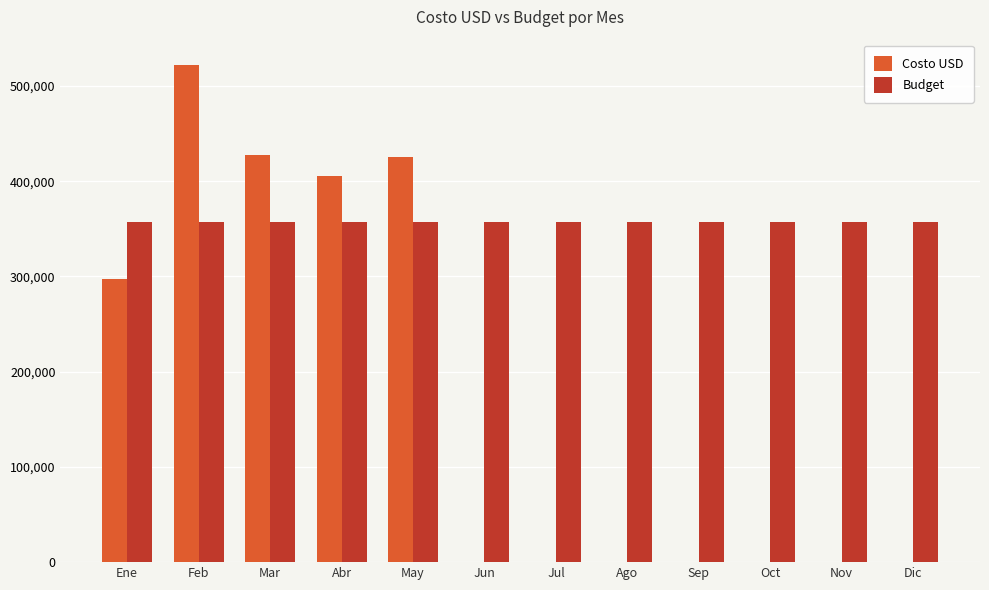

Where is Costo USD nearest to the value 261295?

Ene